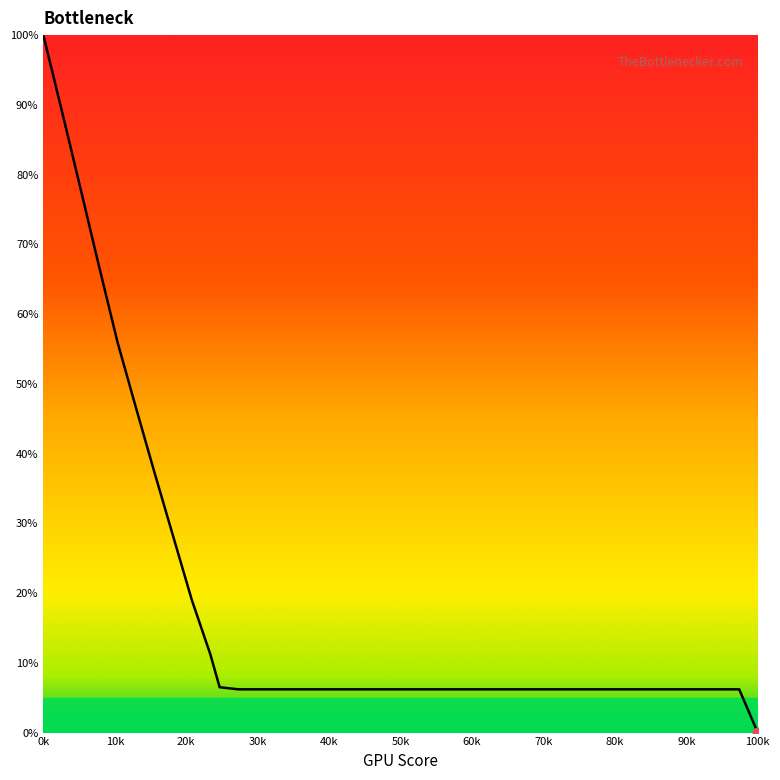

What is the maximum value shown in the chart?

100.0